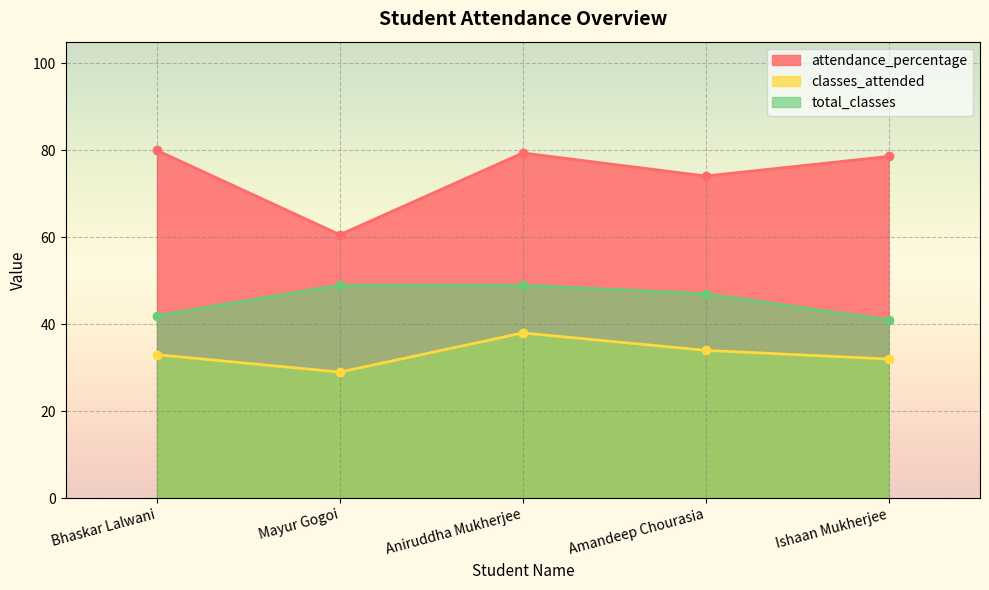

What is the difference between the total_classes values at Bhaskar Lalwani and Aniruddha Mukherjee?

7.0